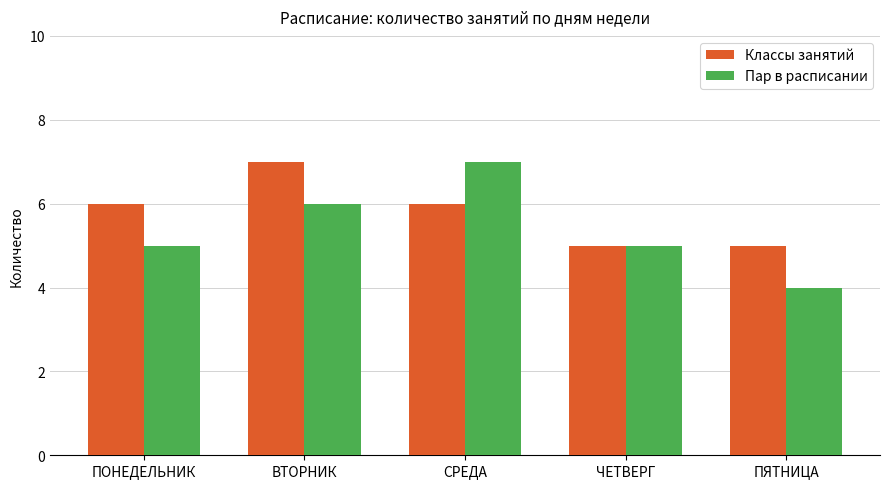

What is the total value across all series at ЧЕТВЕРГ?

10